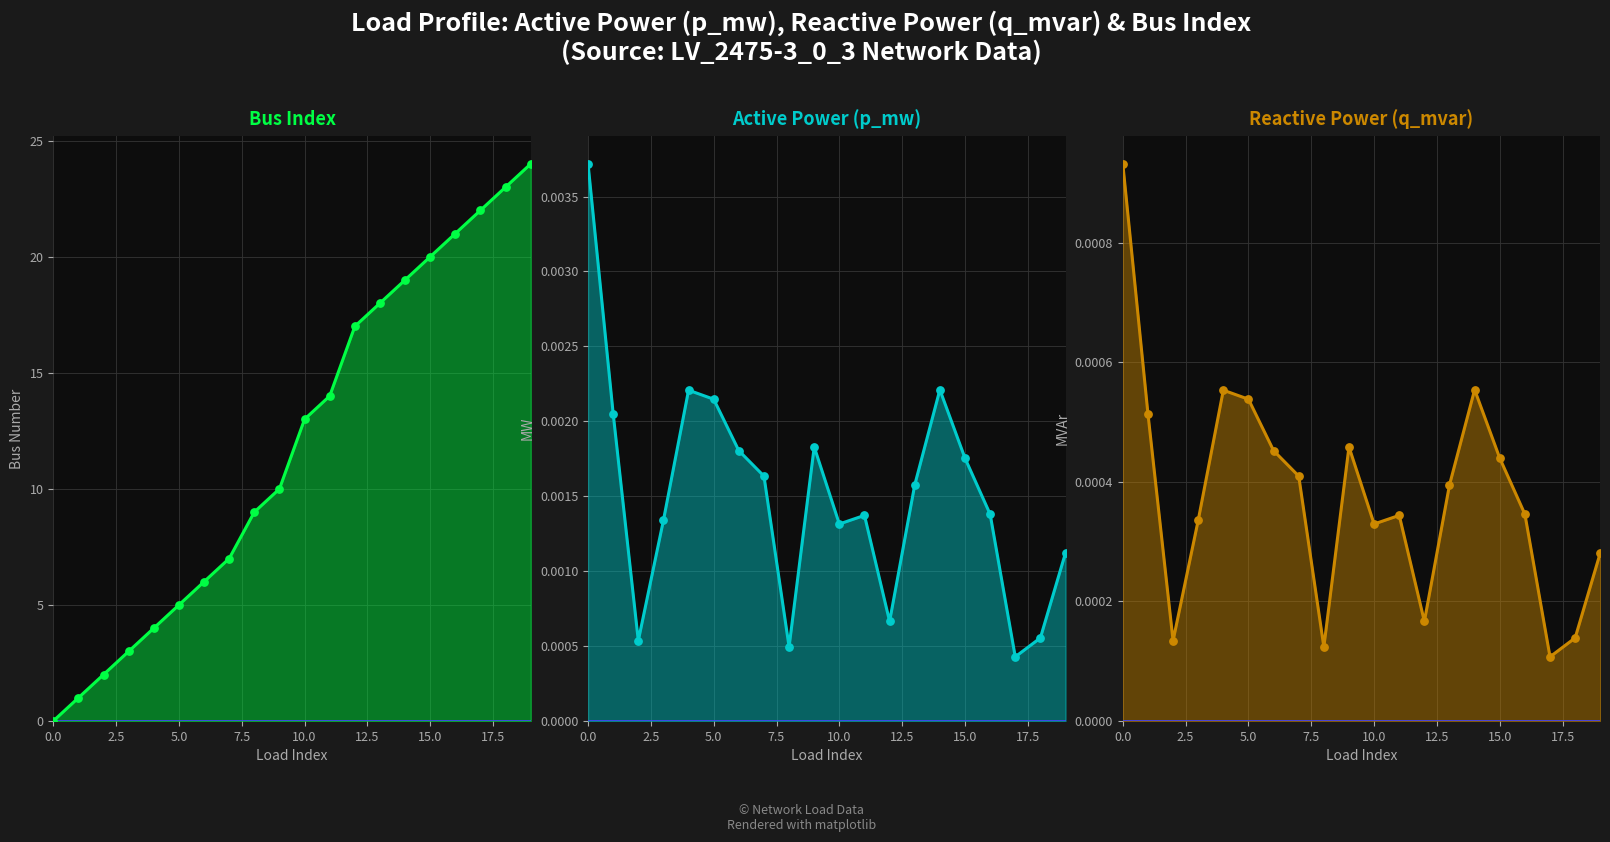

At which category is the sum across all series the highest?

19